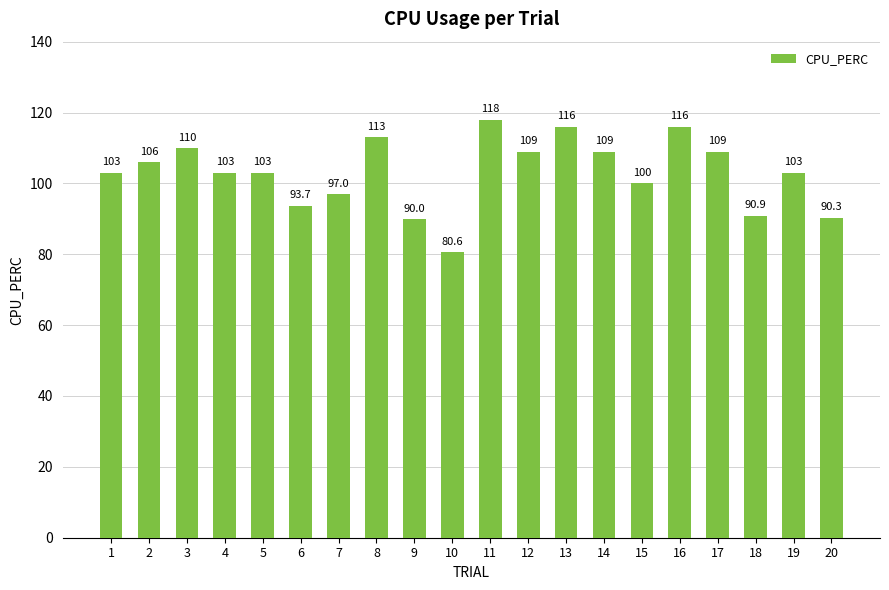

Between 4 and 11, which is larger?

11